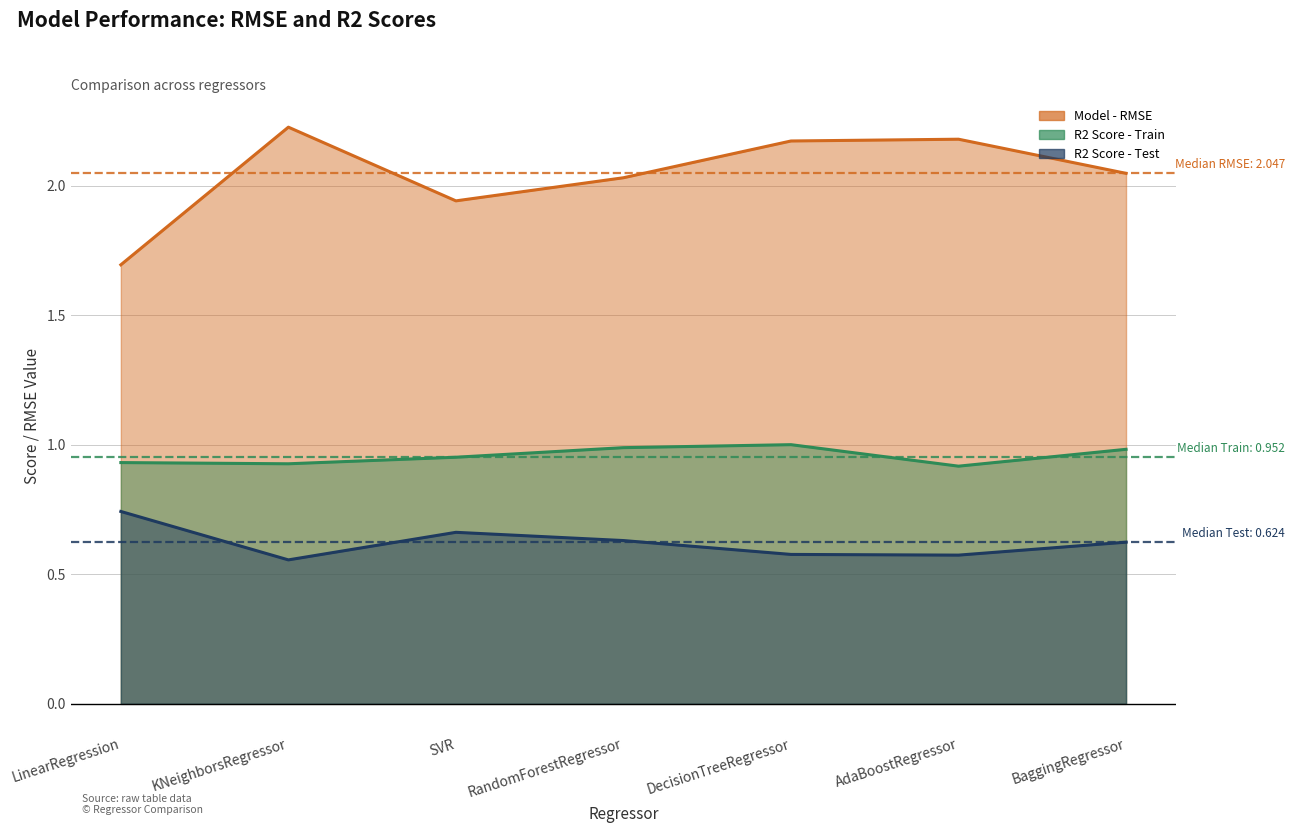

What is the difference between the Model - RMSE values at RandomForestRegressor and SVR?

0.1